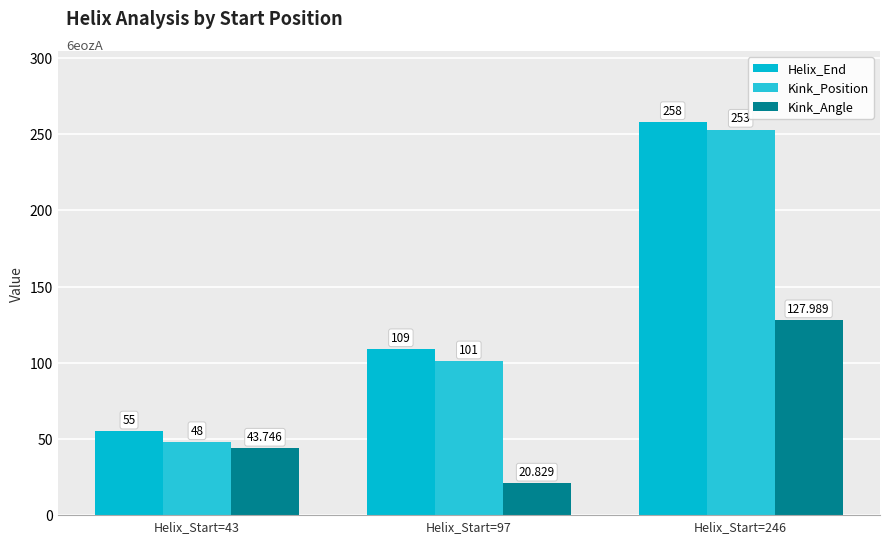

Rank the categories by Kink_Angle value from highest to lowest.

Helix_Start=246, Helix_Start=43, Helix_Start=97